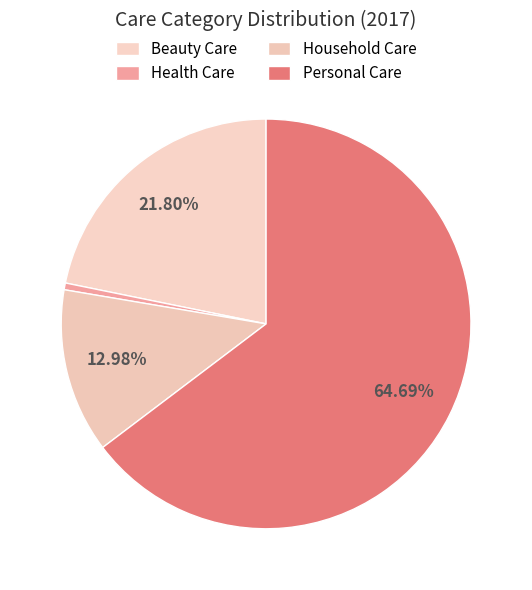

Which category has the biggest portion of the pie?

Personal Care